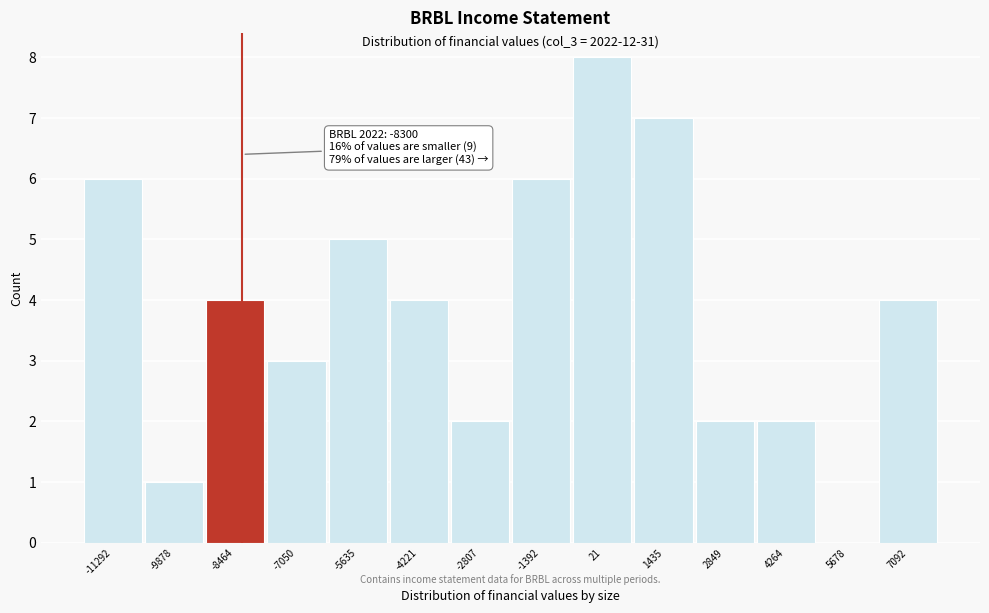

Over which range of the x-axis is the bar tallest?

-600 to 800